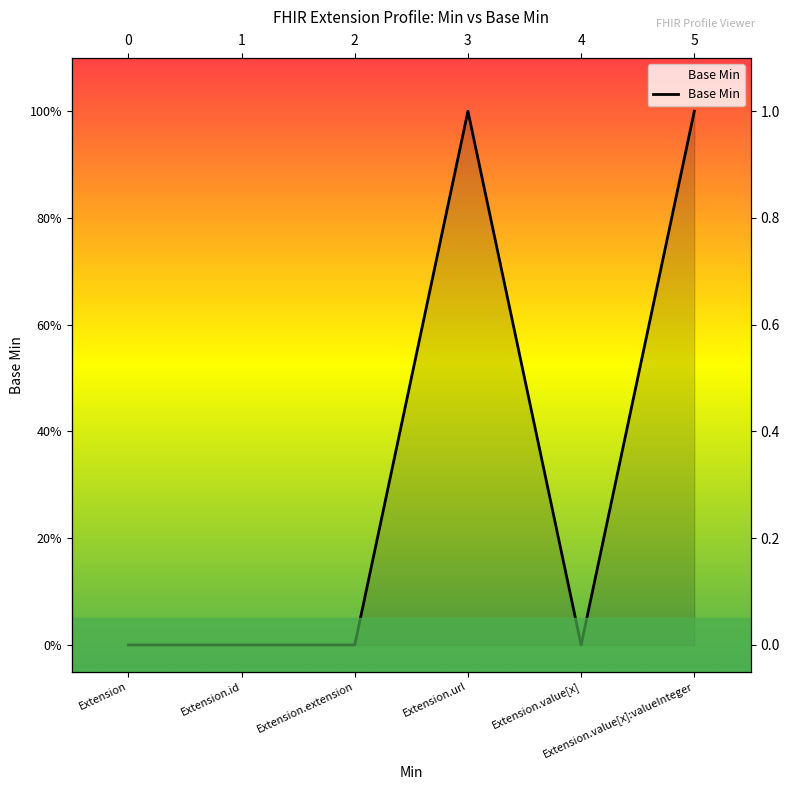

What is the label of the 3rd point from the left?

Extension.extension